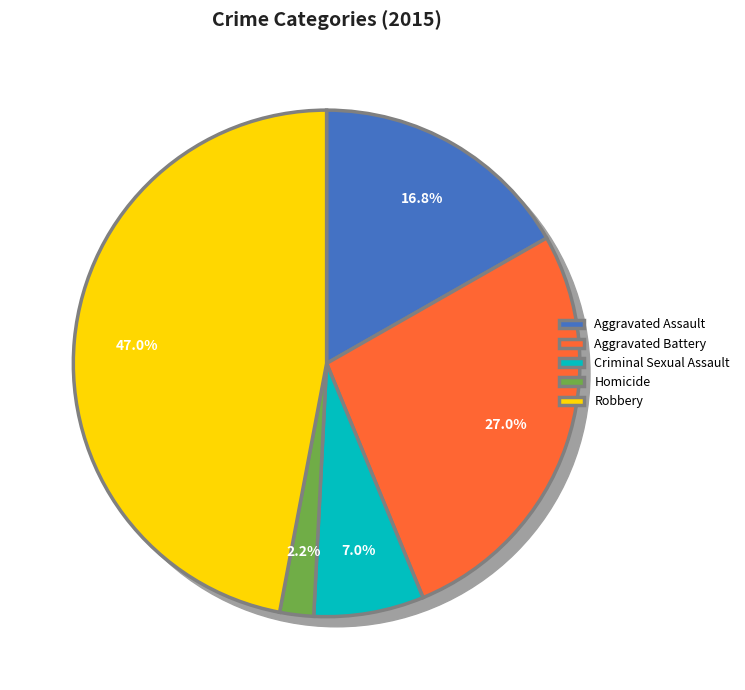

To the nearest percent, what is the combined percentage of Criminal Sexual Assault and Robbery?

54%